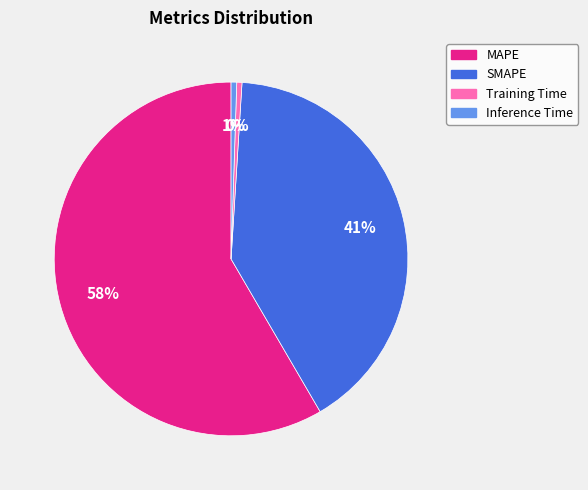

To the nearest percent, what is the average slice percentage?

25%